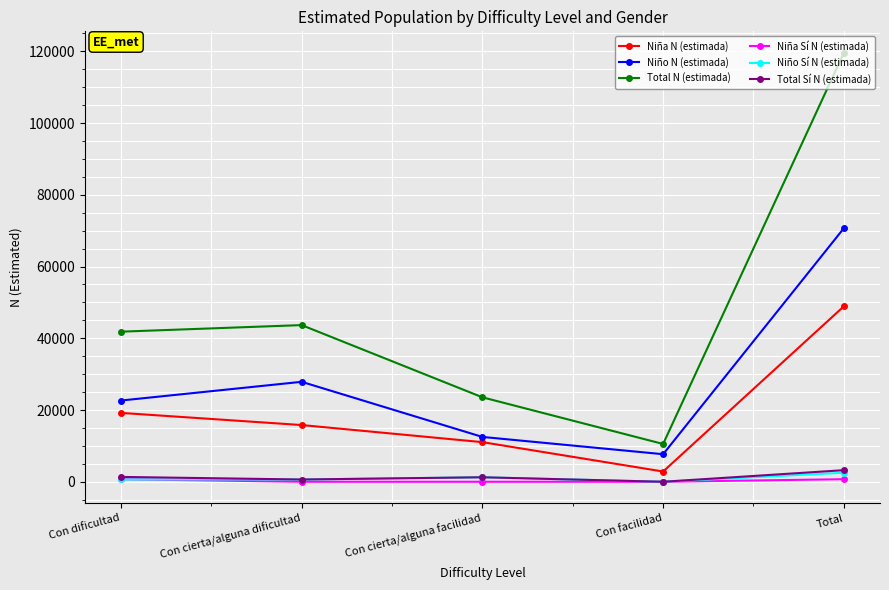

How many interior local valleys does the Niña N (estimada) series have?

1